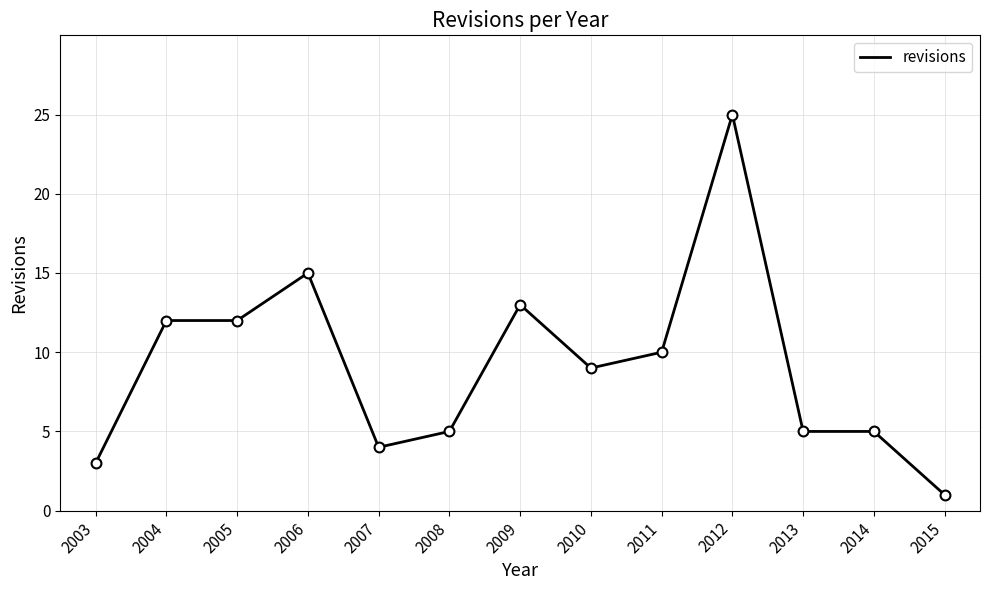

What is the change in value from 2010 to 2015?

-8